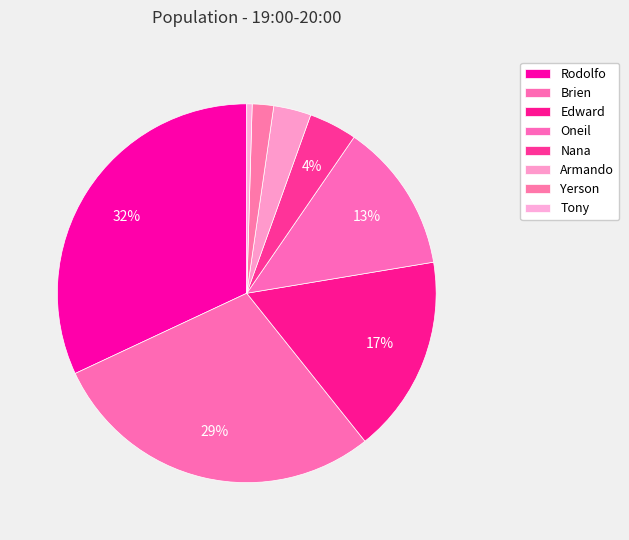

Approximately how many times larger is the value at Nana compared to Yerson?

2.2